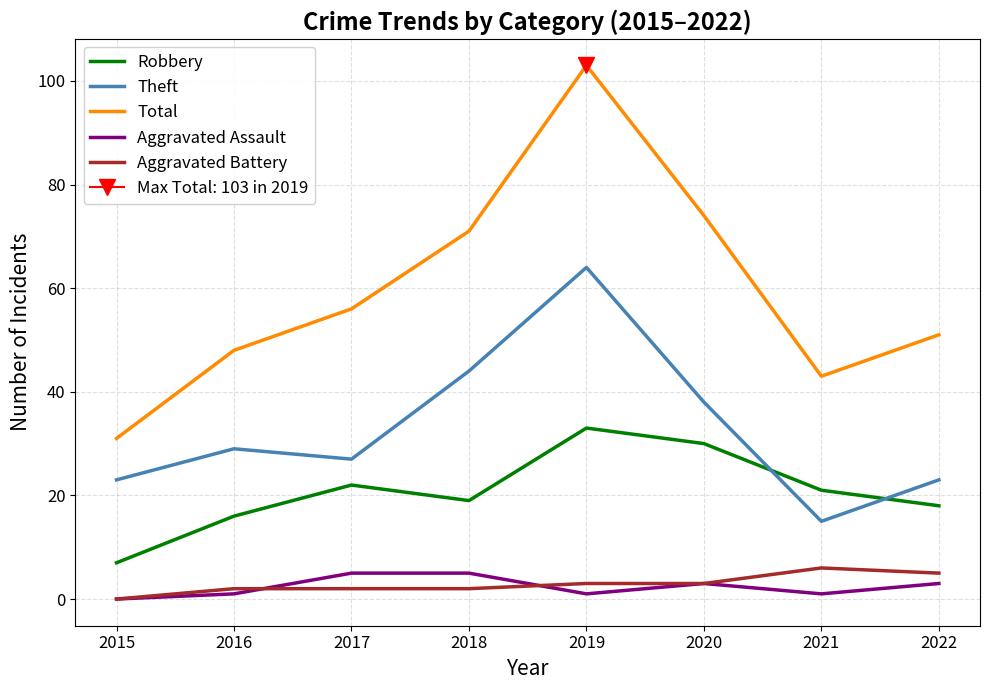

True or false: Total and Theft cross at least once.

False